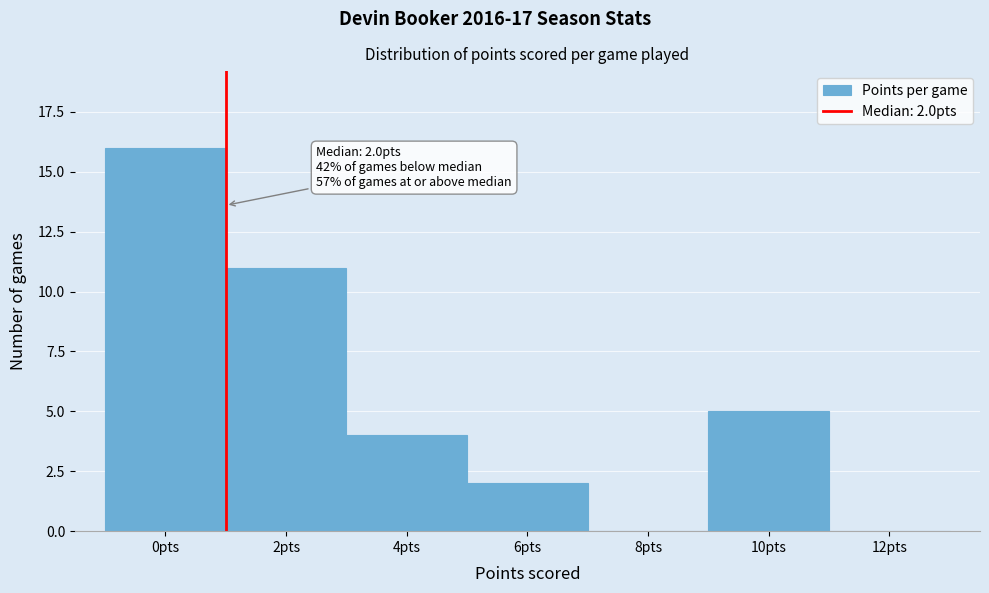

Reading left to right, extract all data points from this chart.

0pts=16	2pts=11	4pts=4	6pts=2	8pts=0	10pts=5	12pts=0